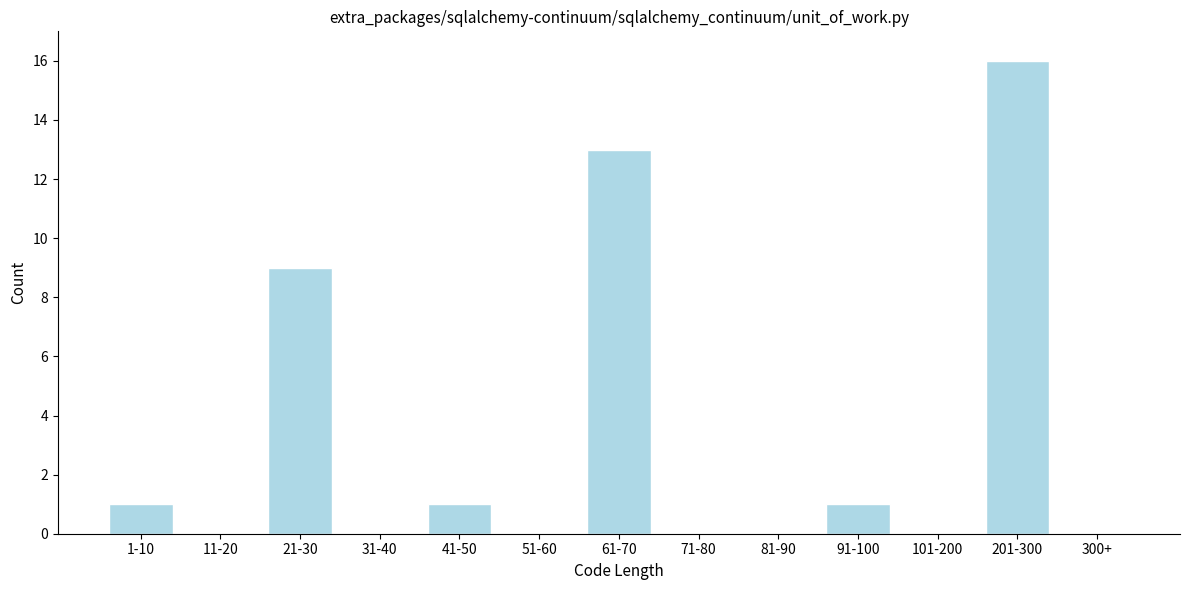

Reading right to left, extract all data points from this chart.

300+=0	201-300=16	101-200=0	91-100=1	81-90=0	71-80=0	61-70=13	51-60=0	41-50=1	31-40=0	21-30=9	11-20=0	1-10=1